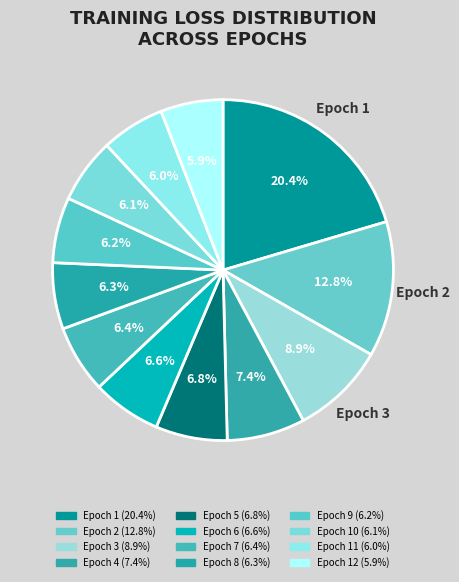

How many slices are in this pie chart?

12